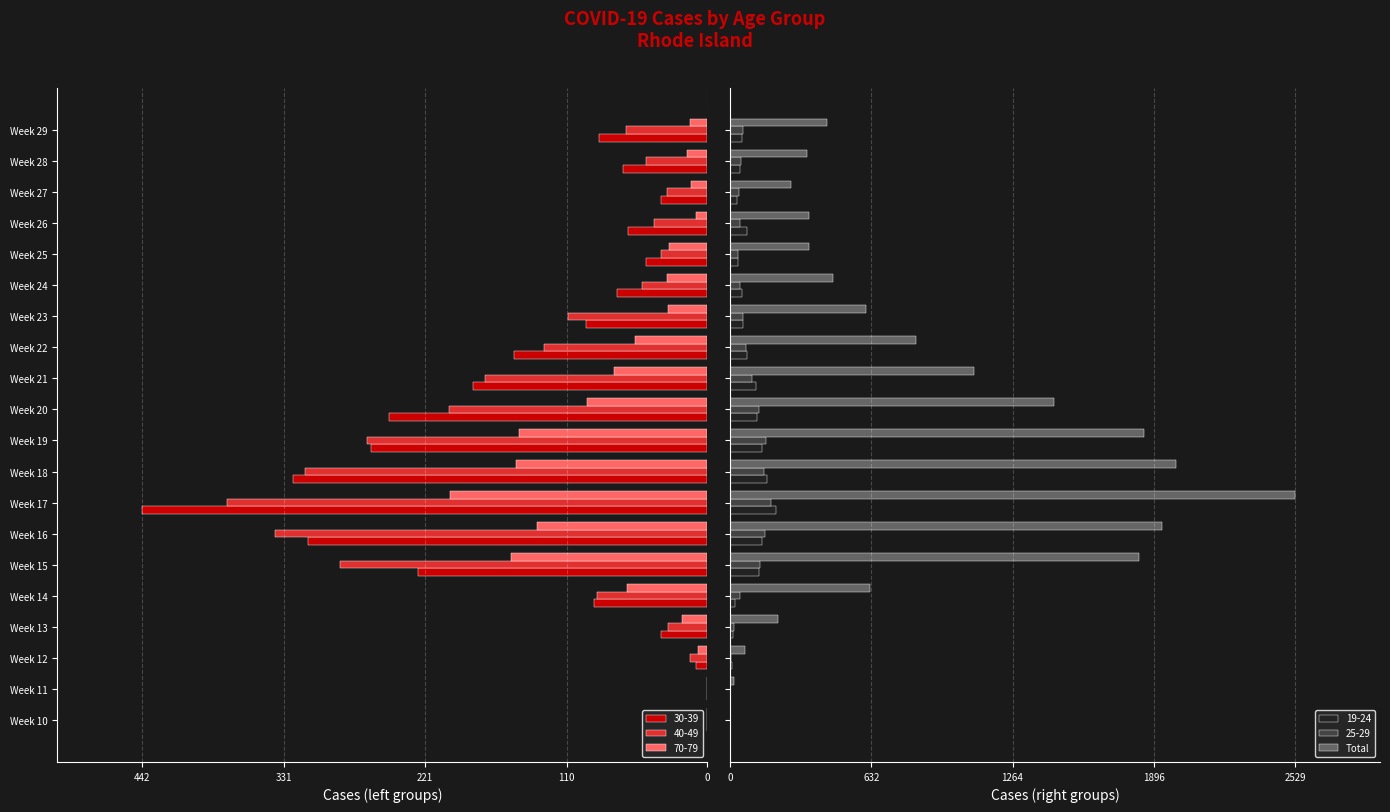

What is the sum of all Total values?

17257